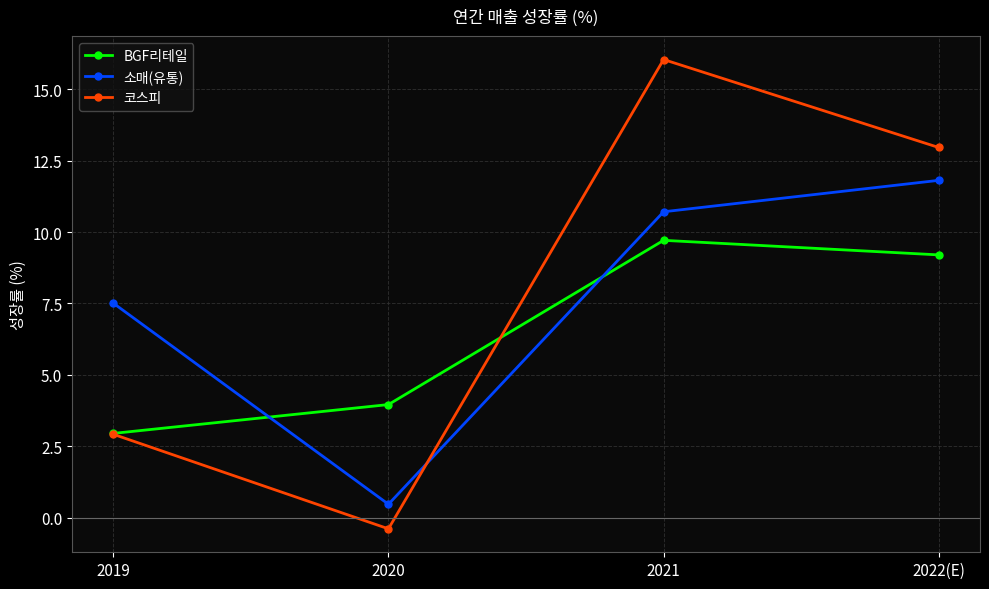

How many lines are shown in the chart?

3